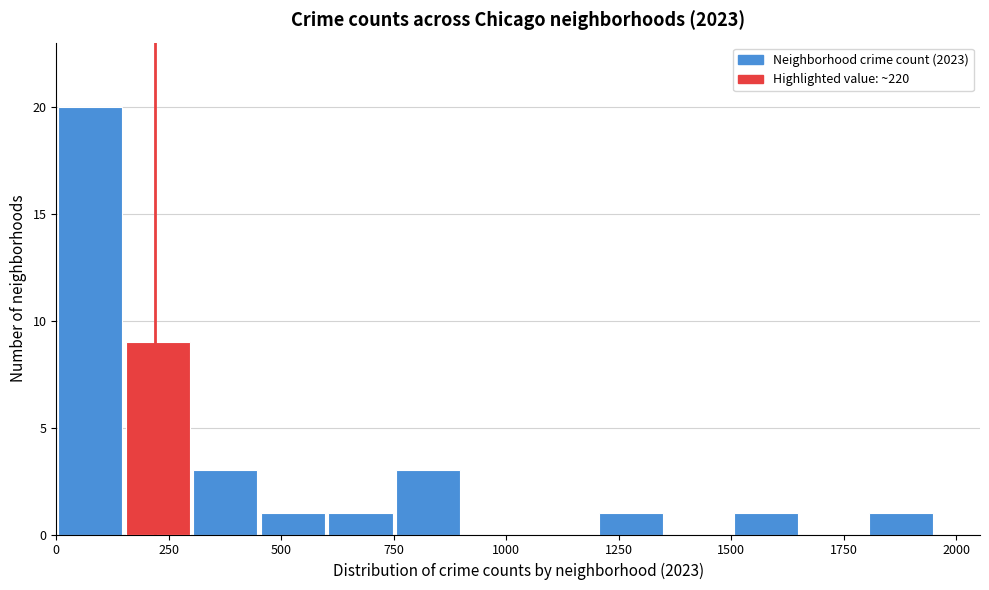

Around what value on the x-axis is the tallest bar? Give the approximate position of its centre, as read against the axis.

100